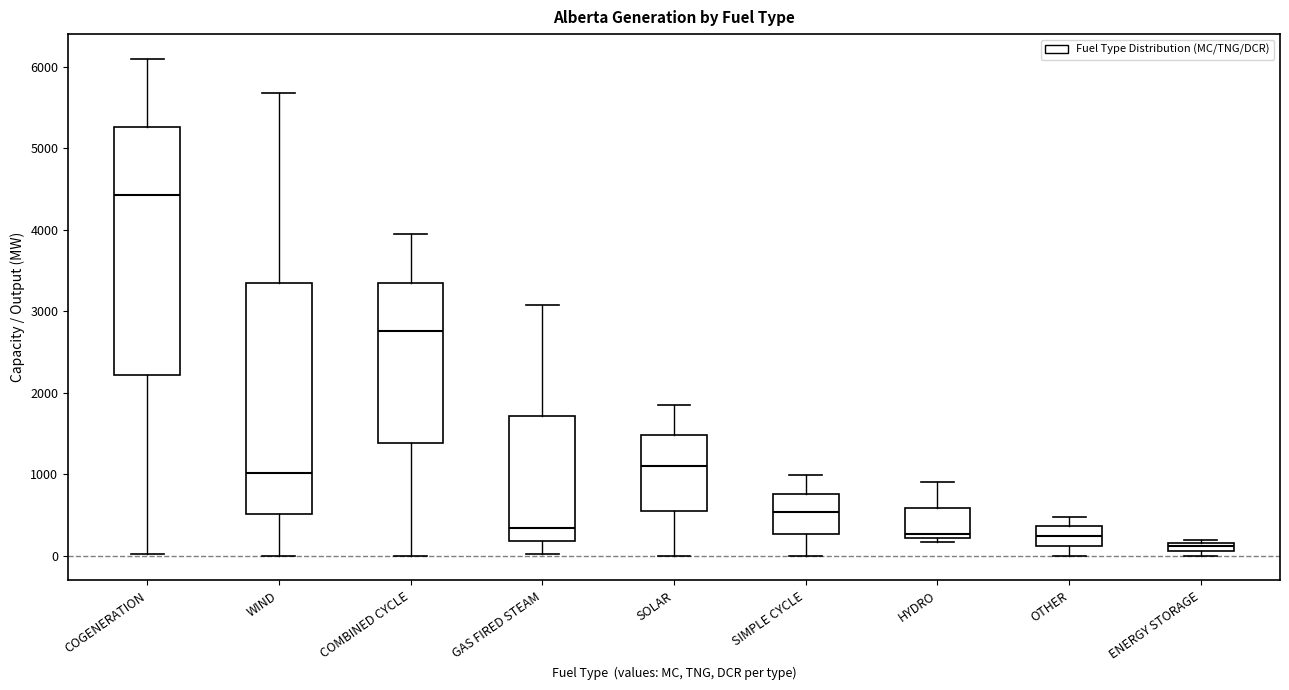

Where is the lower edge of the box for SOLAR on the y-axis? The values are not printed on the chart, so give them approximately, as read against the axis.

600